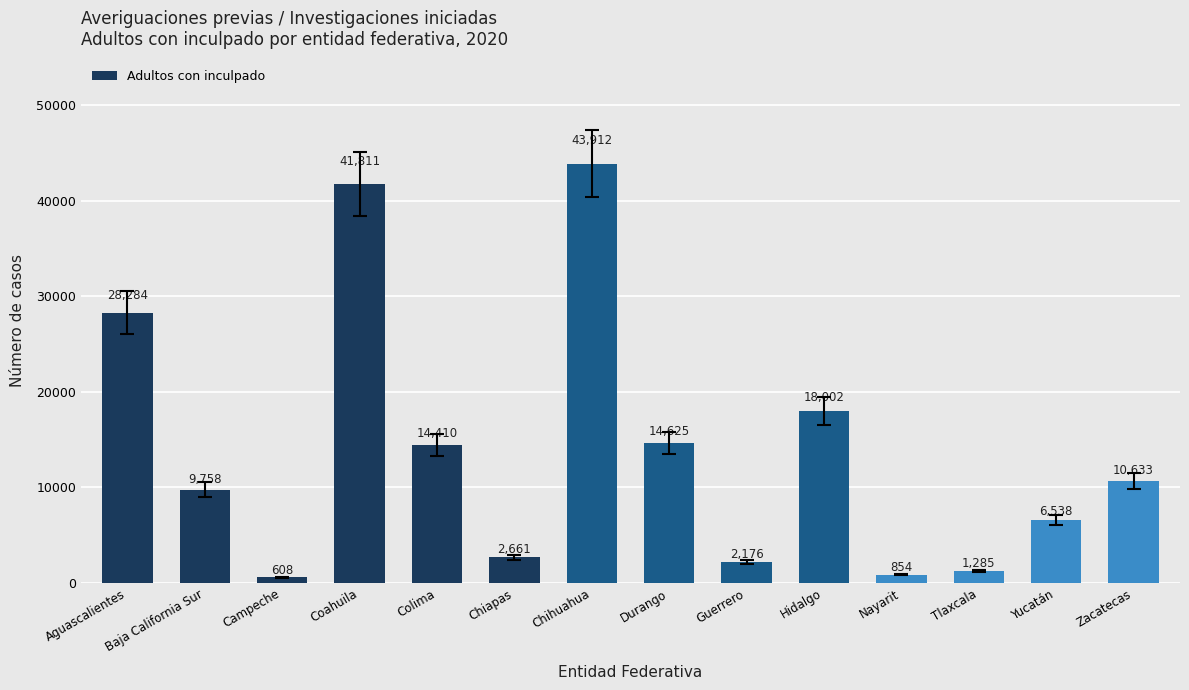

What is the change in value from Guerrero to Tlaxcala?

-891